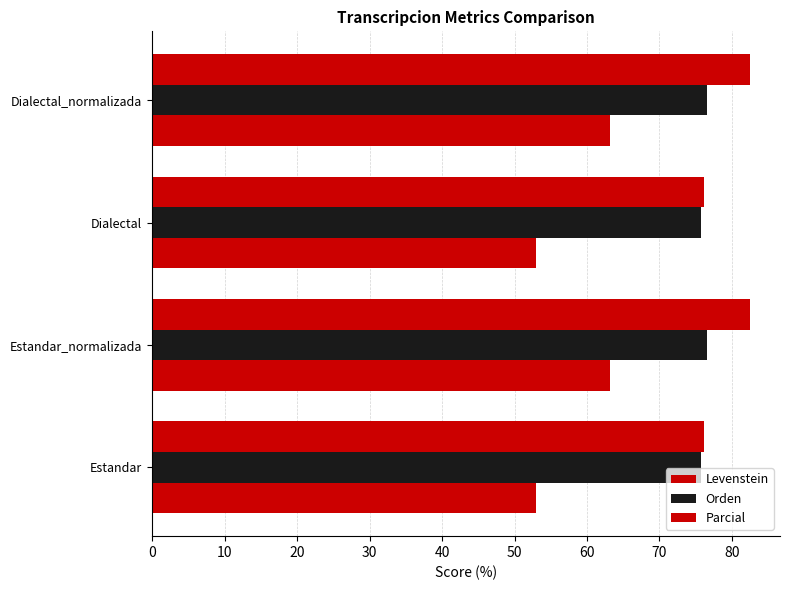

What is the sum of all Levenstein values?

232.2